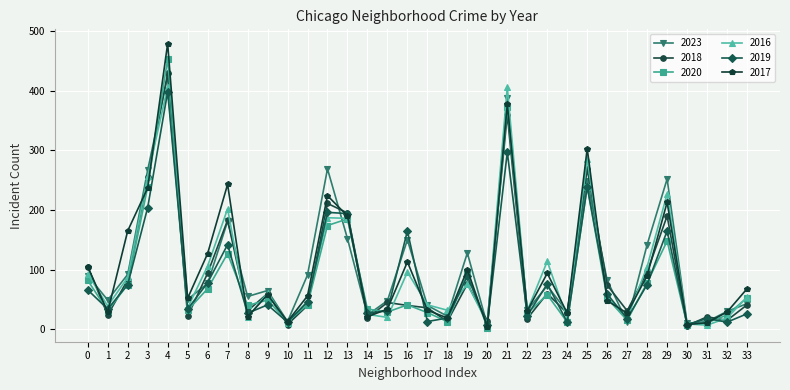

Is the value of 2023 at 14 greater than the value of 2020 at 0?

No